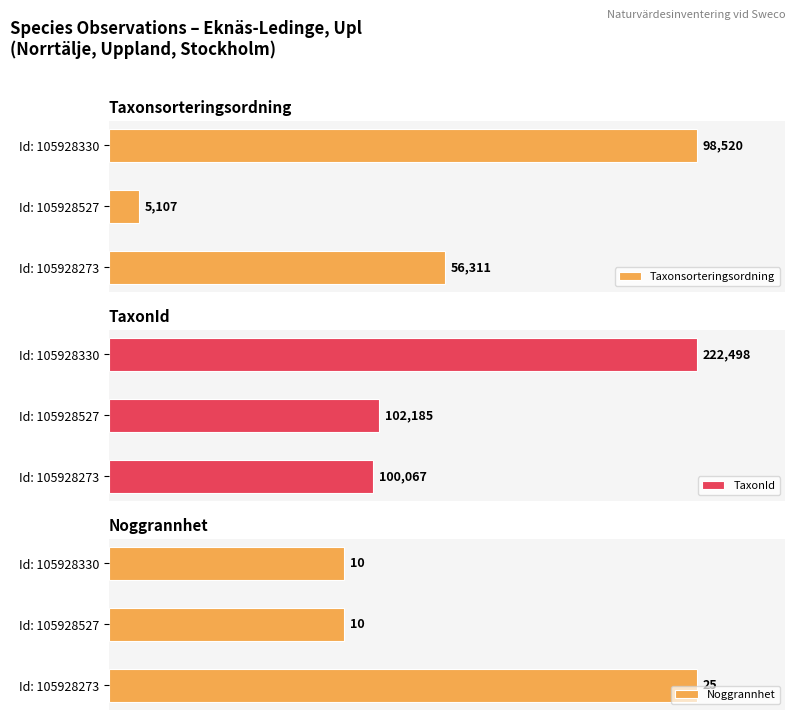

Which series has the largest total across all categories?

TaxonId